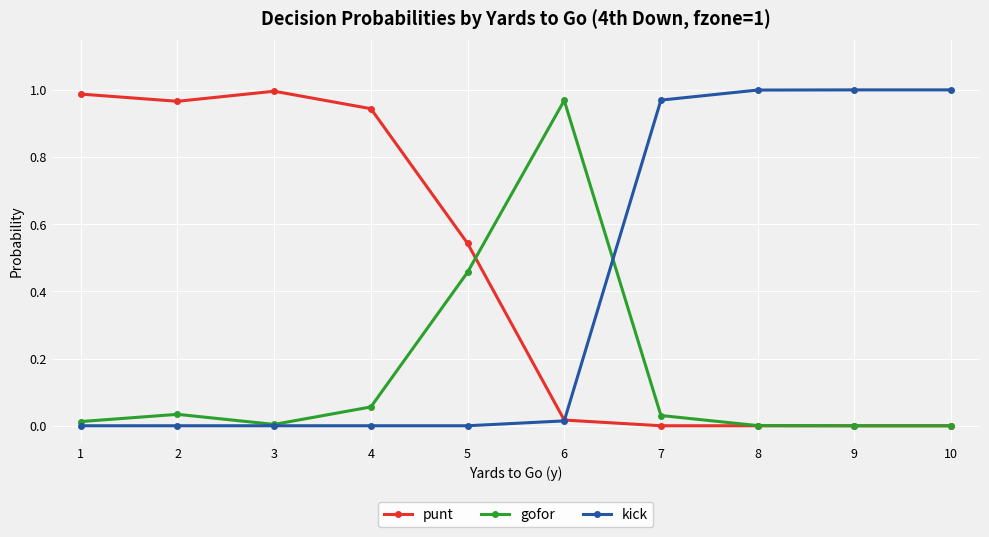

At which category does punt reach its first local peak?

3